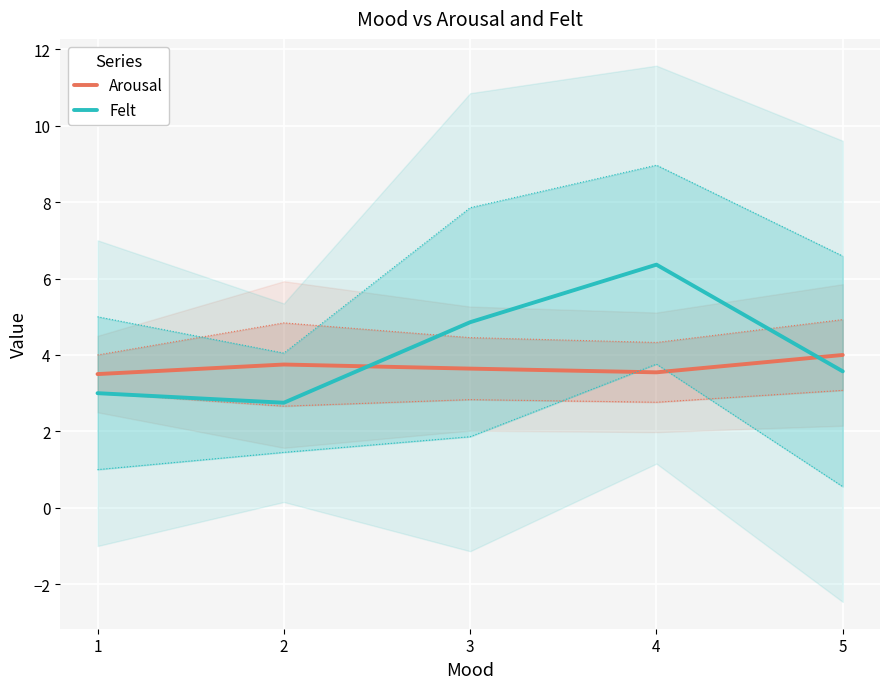

In Felt, how many points are lower than both neighbors (excluding endpoints)?

1